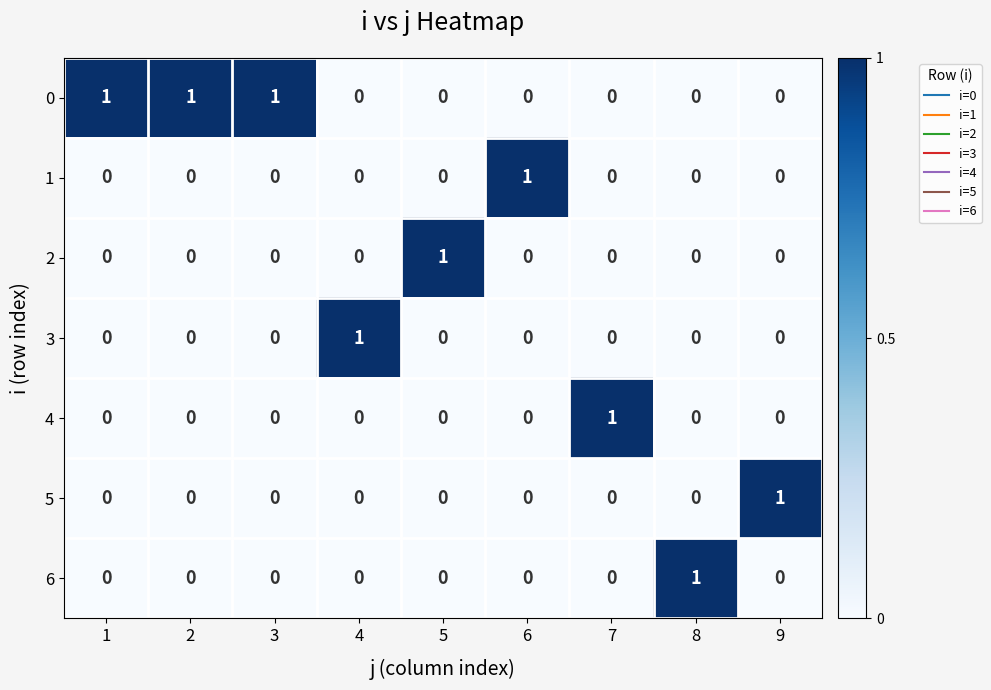

Is it true that 0 equals 0 at 8?

True